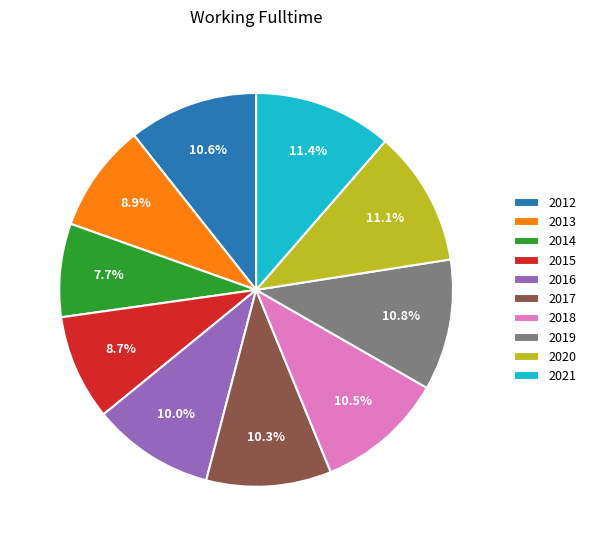

What percentage is the 2012 slice, to the nearest percent?

11%